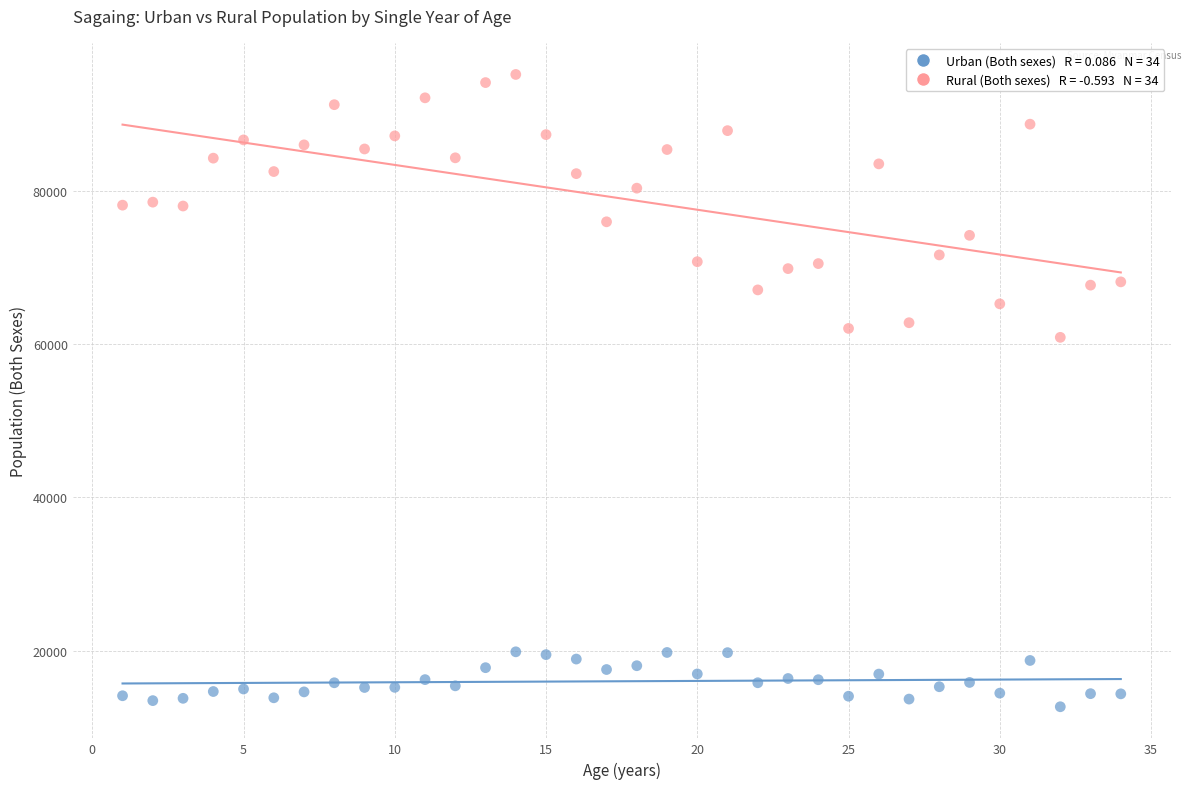

Across all data points, what is the range of X values (max minus min)?

33